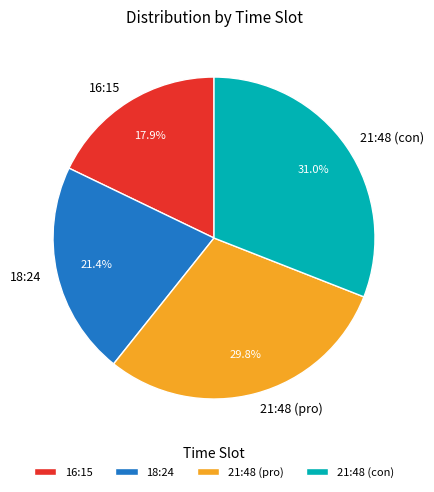

Which slice is the smallest?

16:15